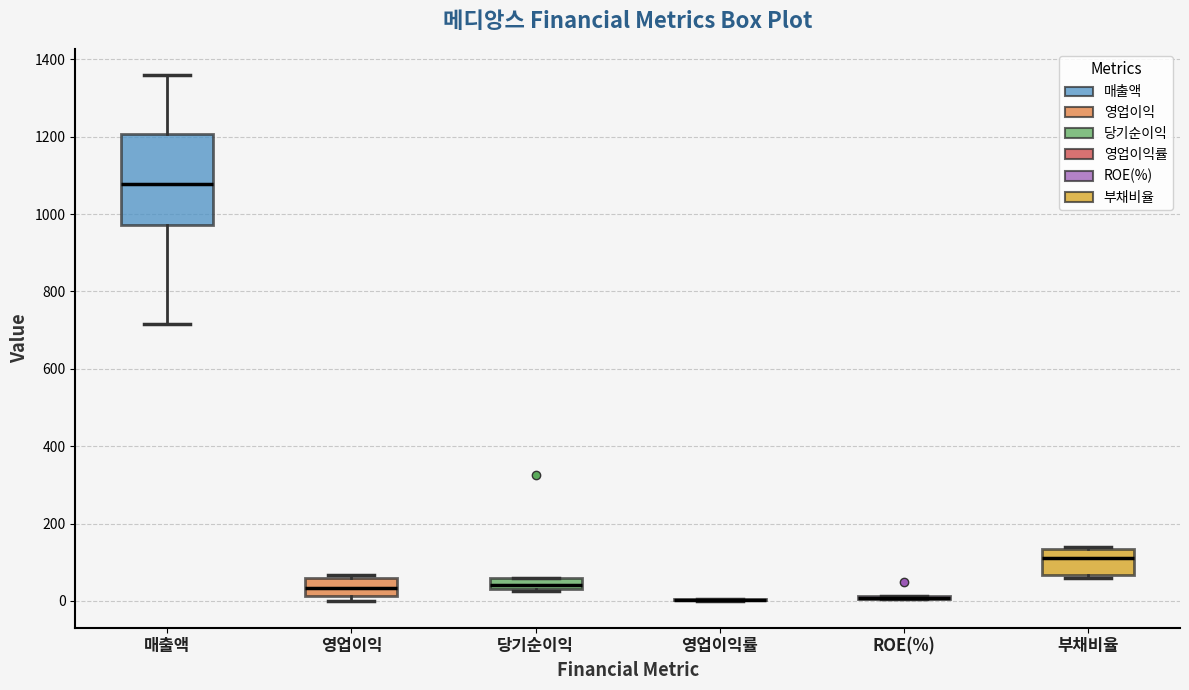

Comparing the boxes themselves (not the whiskers), which one is the tallest?

매출액